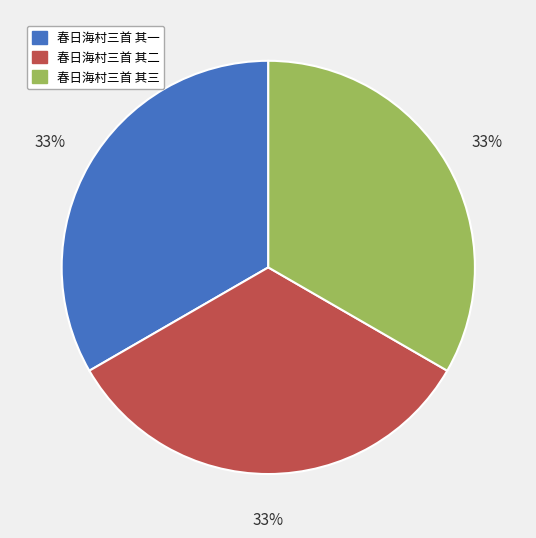

Approximately how many times larger is the value at 春日海村三首 其一 compared to 春日海村三首 其三?

1.0